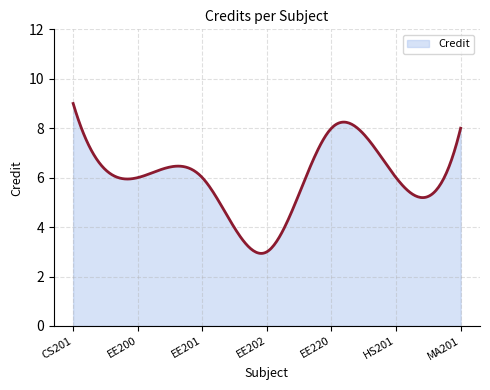

List the labels in order of value, smallest first.

EE202, EE200, EE201, HS201, EE220, MA201, CS201